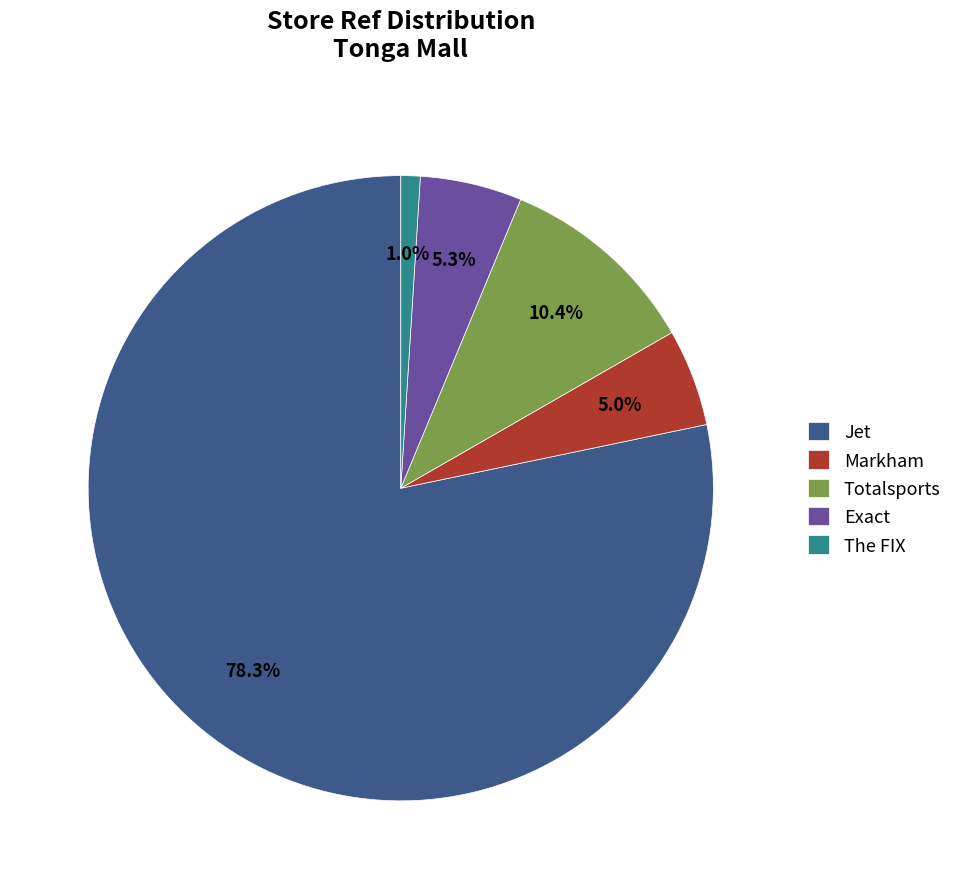

To the nearest percent, what is the difference between the largest and smallest slice percentages?

77%